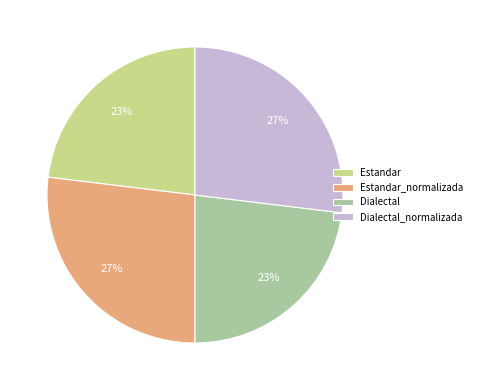

To the nearest percent, what is the combined percentage of Dialectal_normalizada and Dialectal?

50%